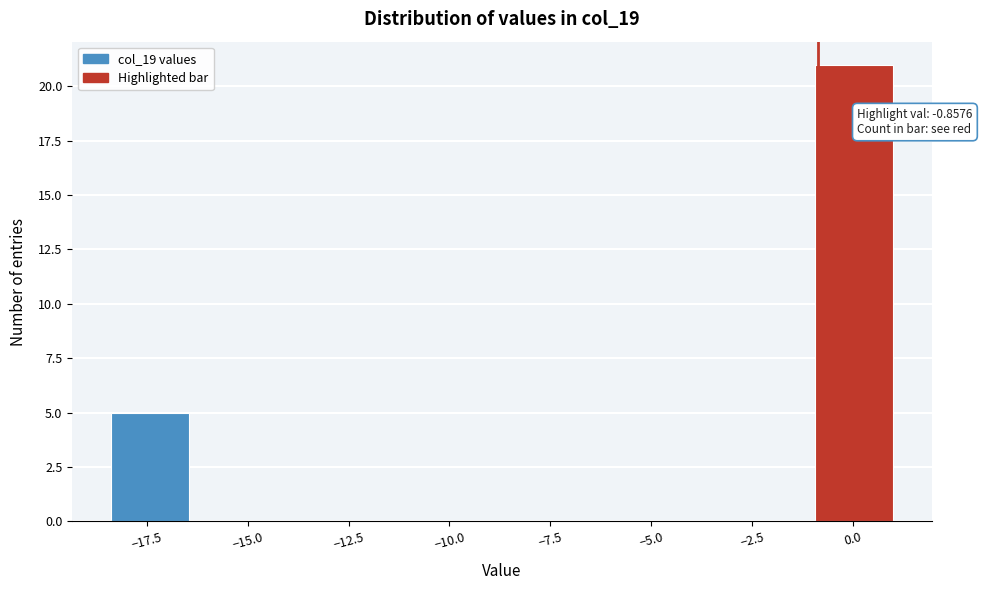

Around what value on the x-axis is the tallest bar? Give the approximate position of its centre, as read against the axis.

0.0